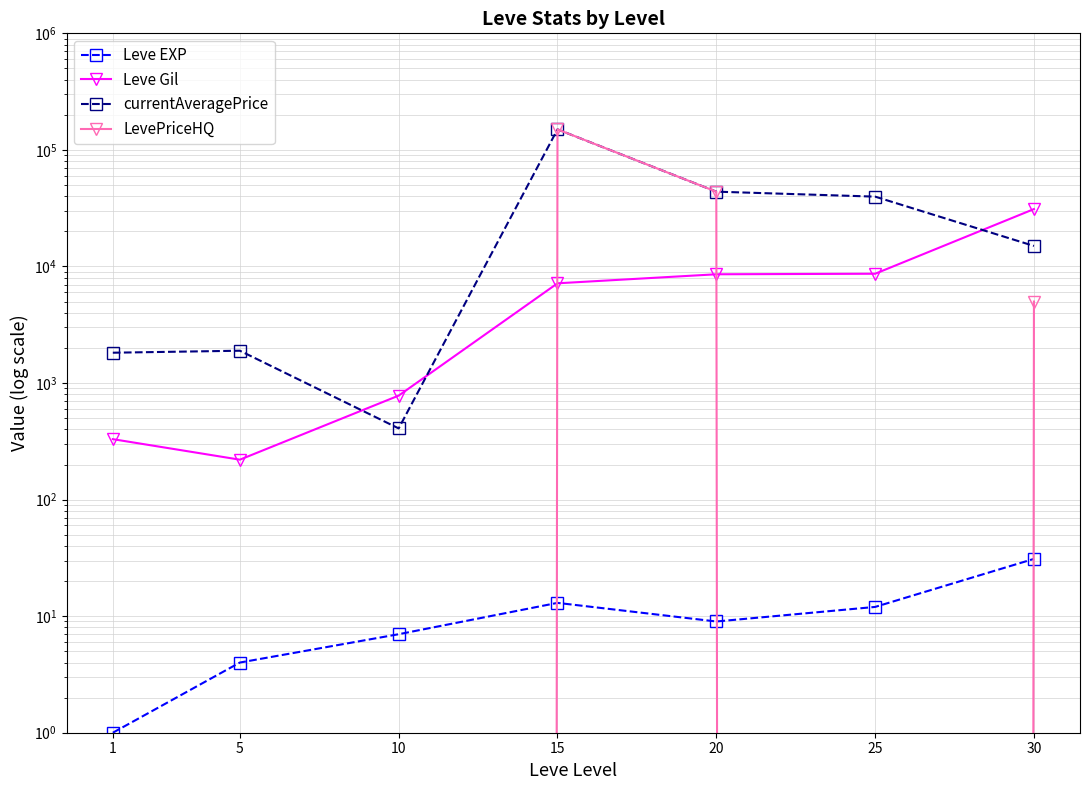

Which series has the largest total across all categories?

currentAveragePrice